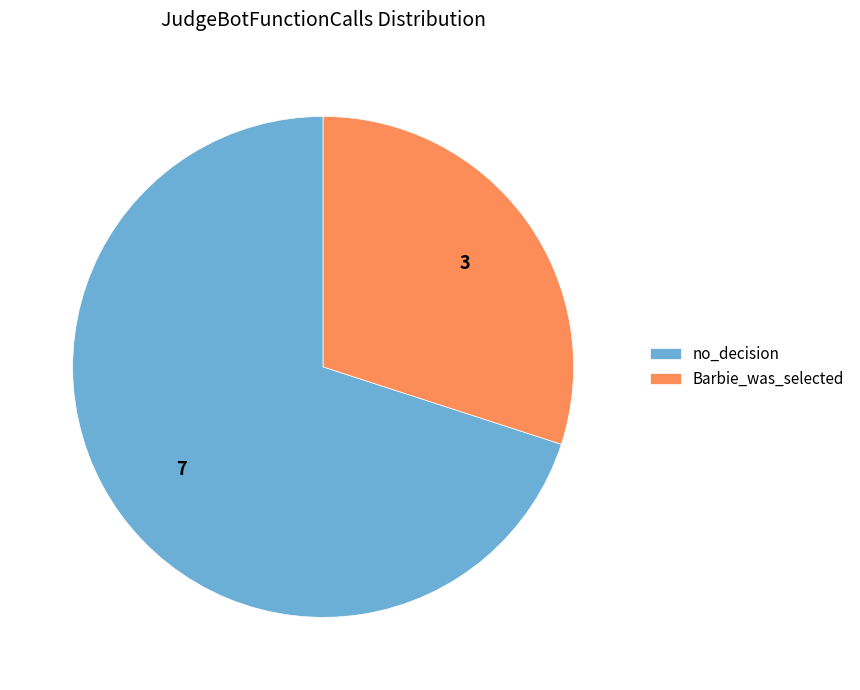

Rank the categories by value from highest to lowest.

no_decision, Barbie_was_selected